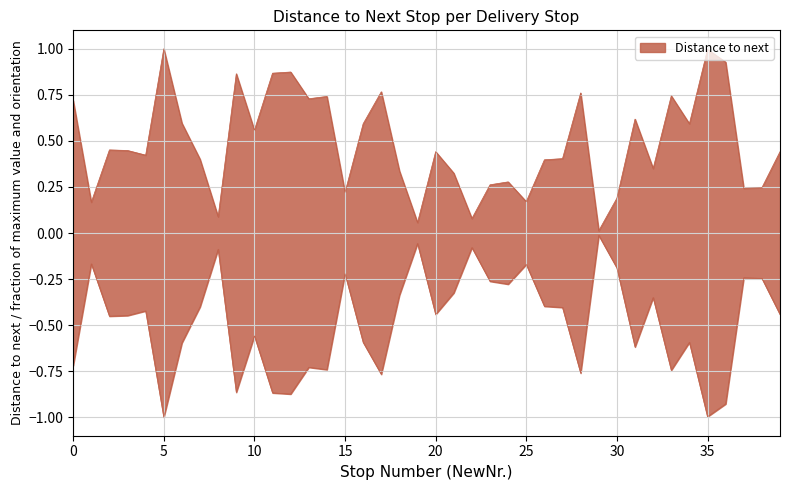

True or false: the data shows 1.2 at 14.

False